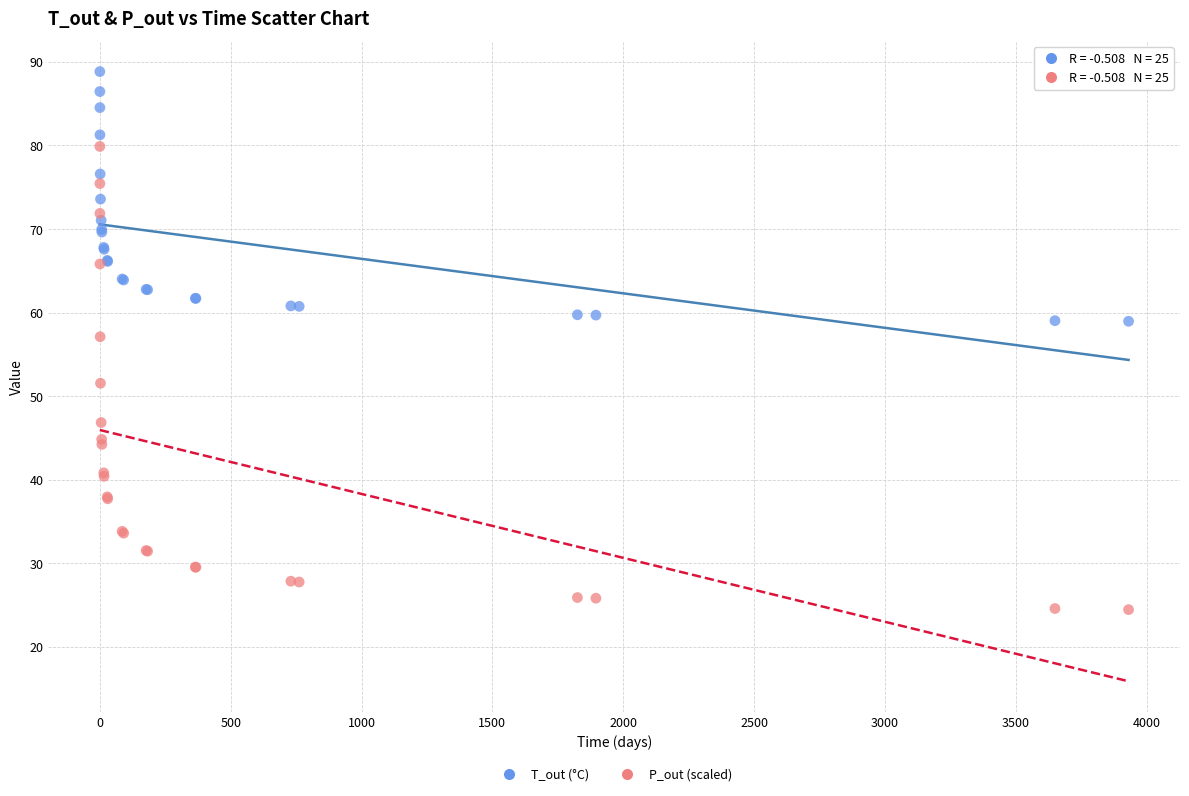

Across all series, what Y value is closest to 56?

57.1